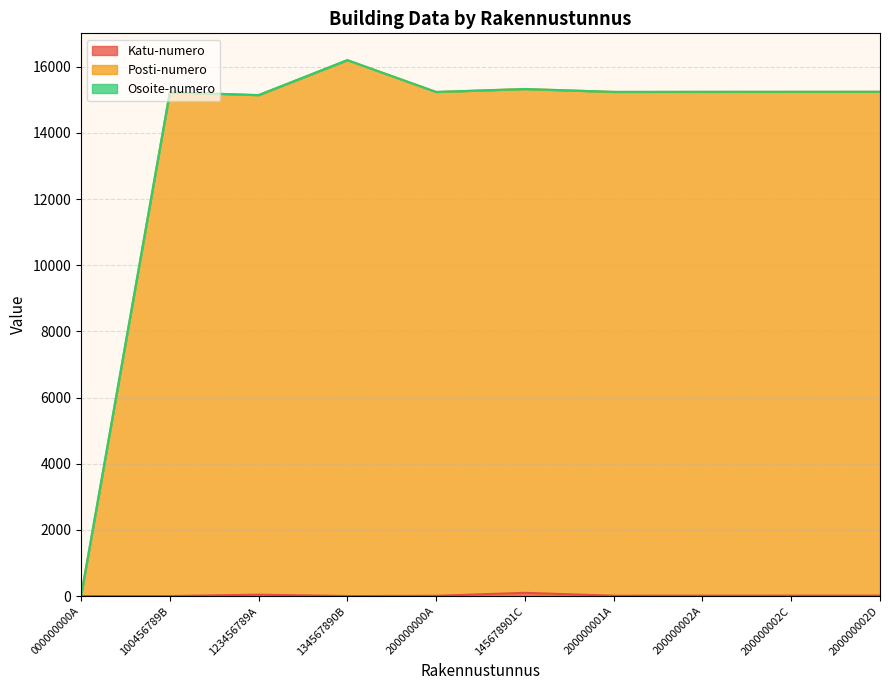

How many values in the Katu-numero series exceed 13?

4